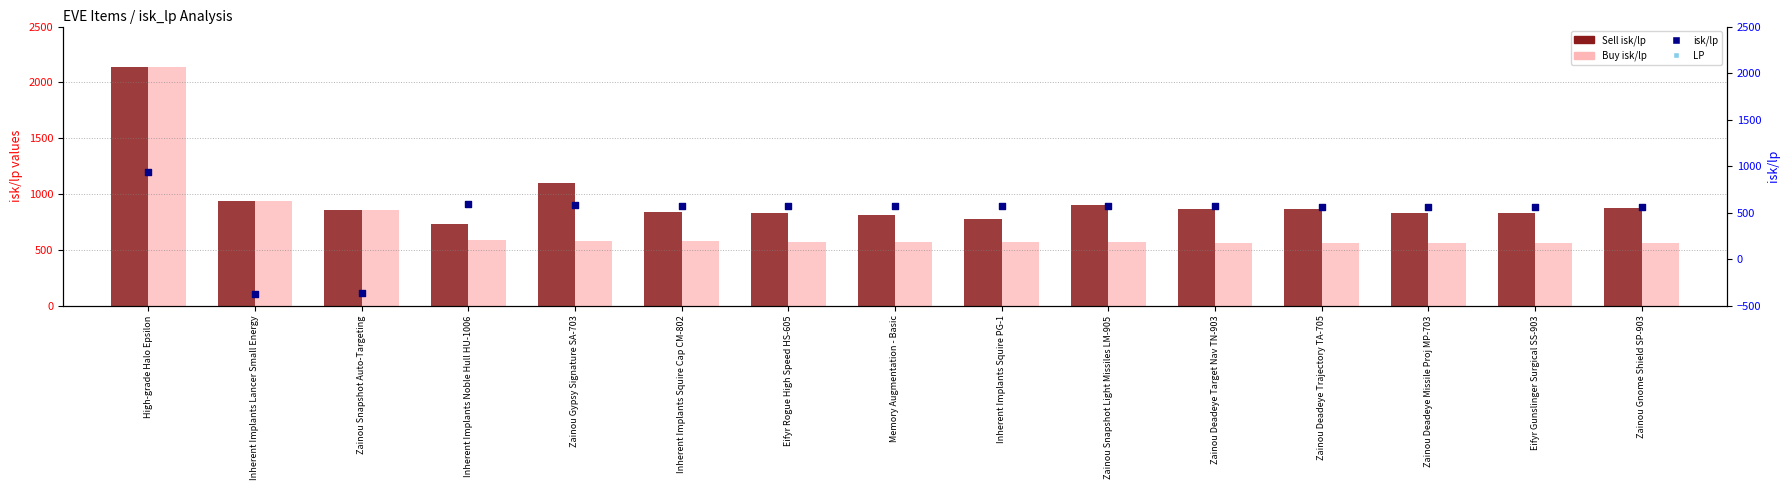

What are all the series names shown in the legend?

Sell isk/lp, Buy isk/lp, isk/lp, LP